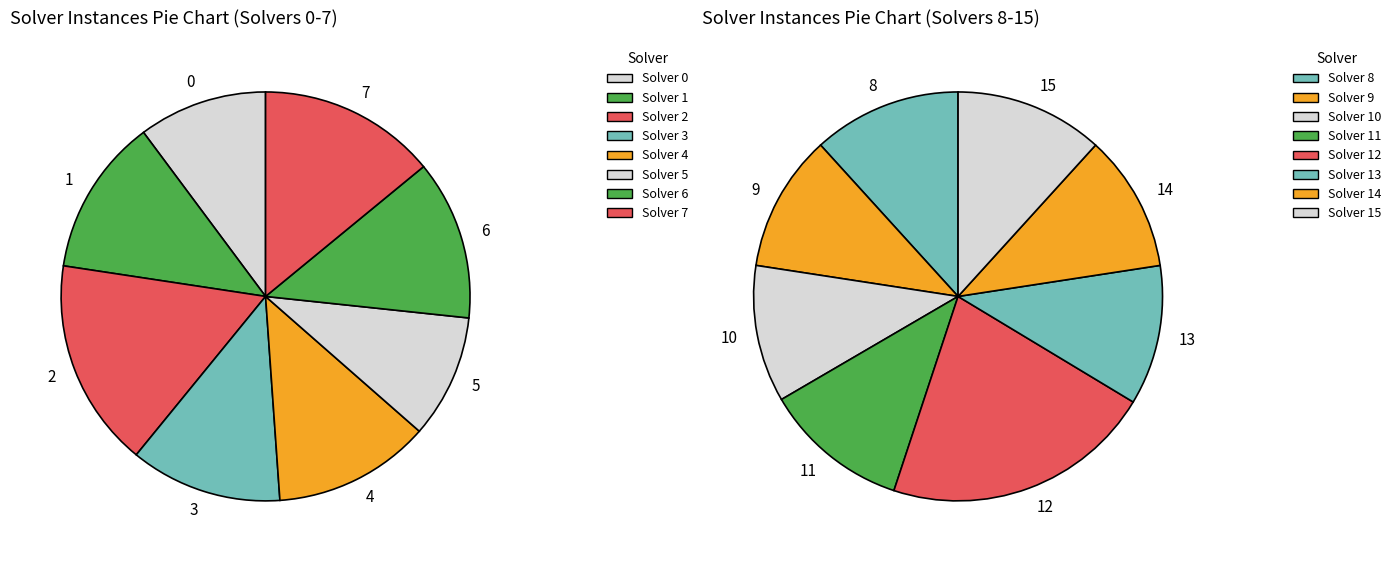

What percentage is the 15 slice, to the nearest percent?

6%